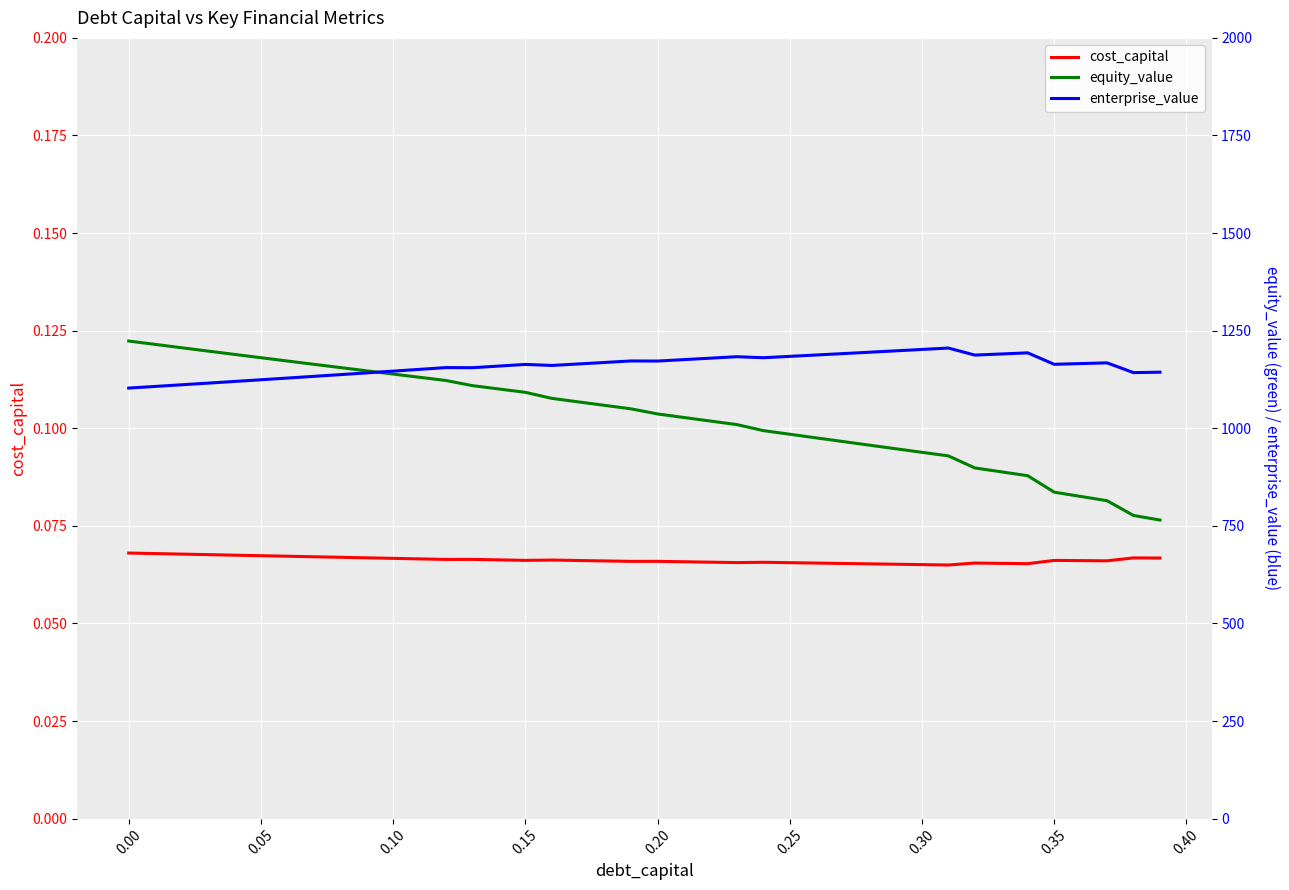

Which series has the widest spread of values?

equity_value